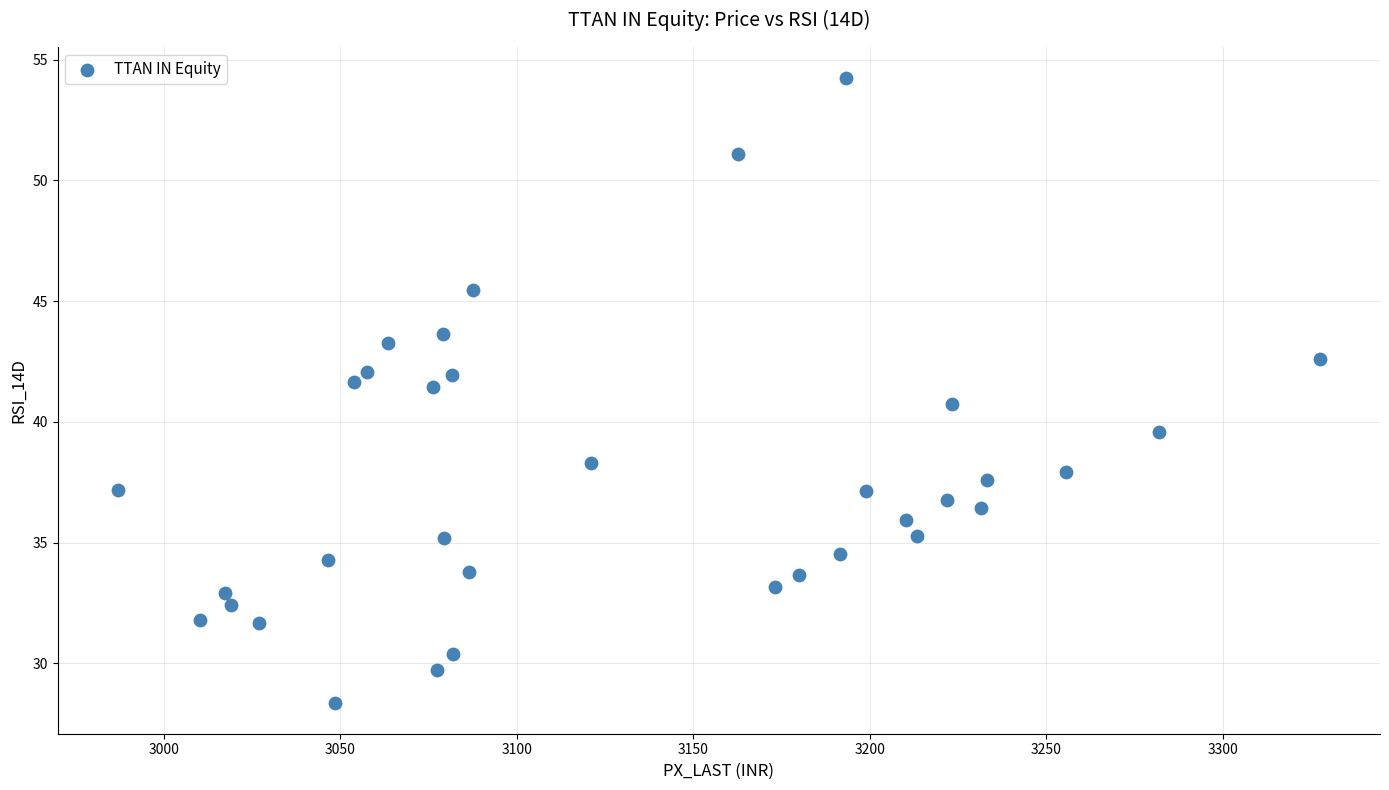

What is the range of Y values (max minus min)?

25.9